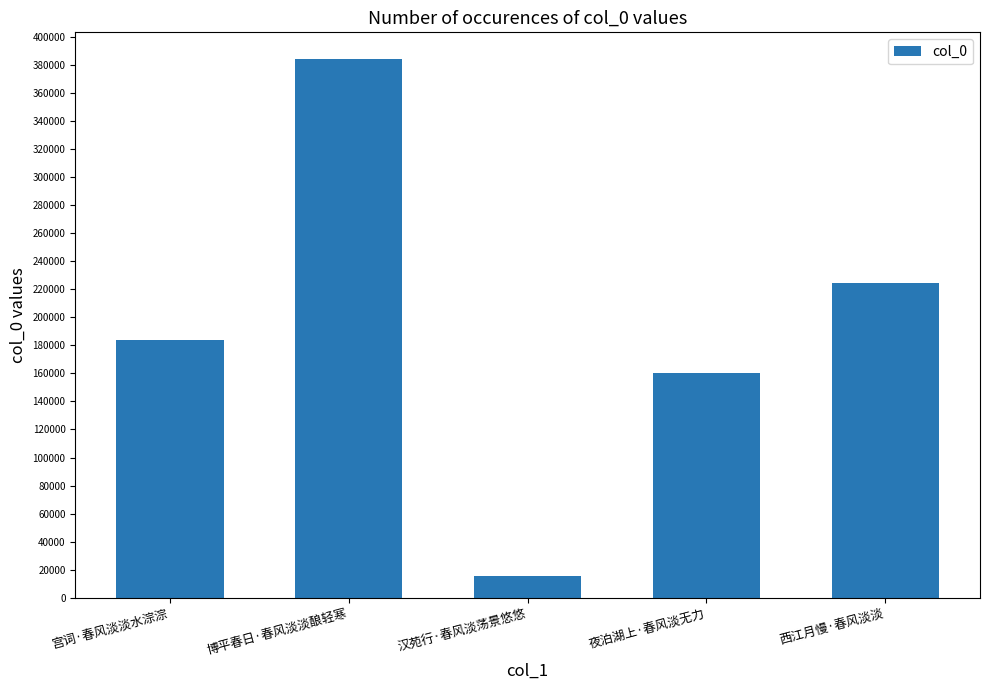

Reading right to left, extract all data points from this chart.

西江月慢·春风淡淡=224444	夜泊湖上·春风淡无力=160036	汉苑行·春风淡荡景悠悠=15392	博平春日·春风淡淡酿轻寒=383993	宫词·春风淡淡水淙淙=183716